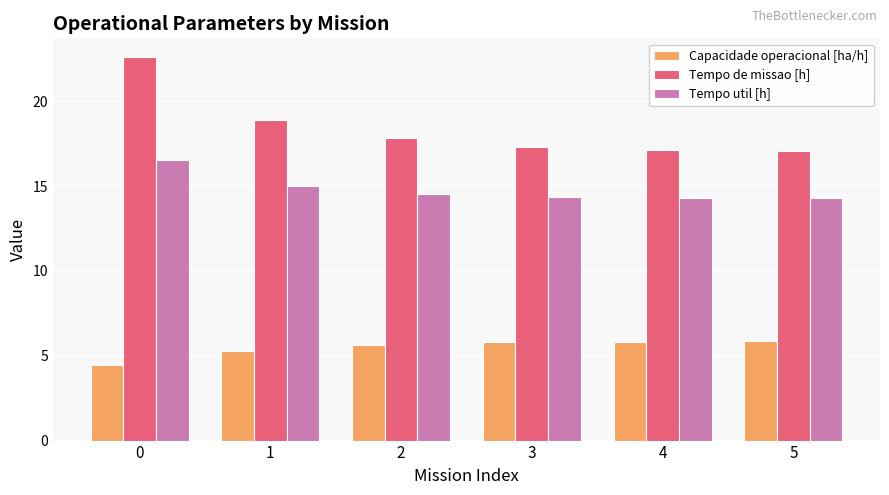

The value of Tempo de missao [h] at 1 is 27.2. True or false?

False